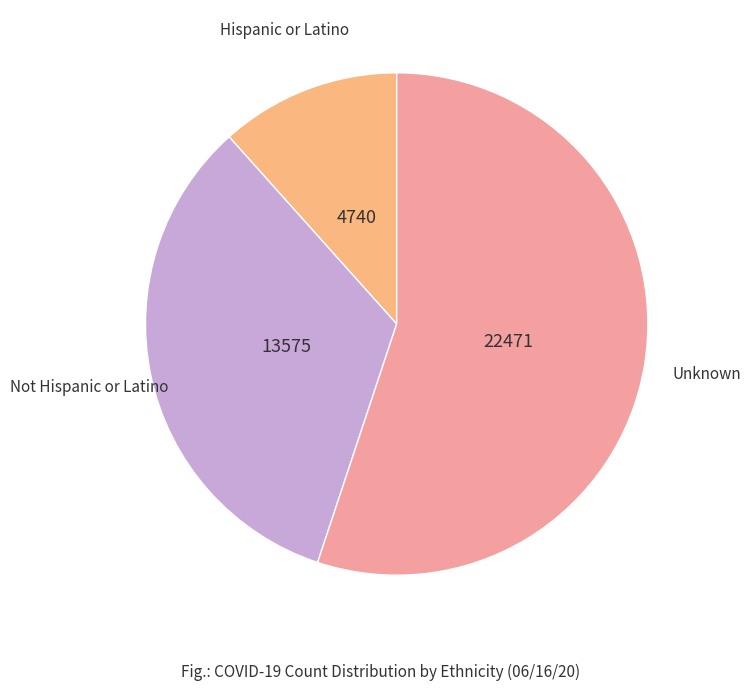

Does any single category account for the majority?

Yes